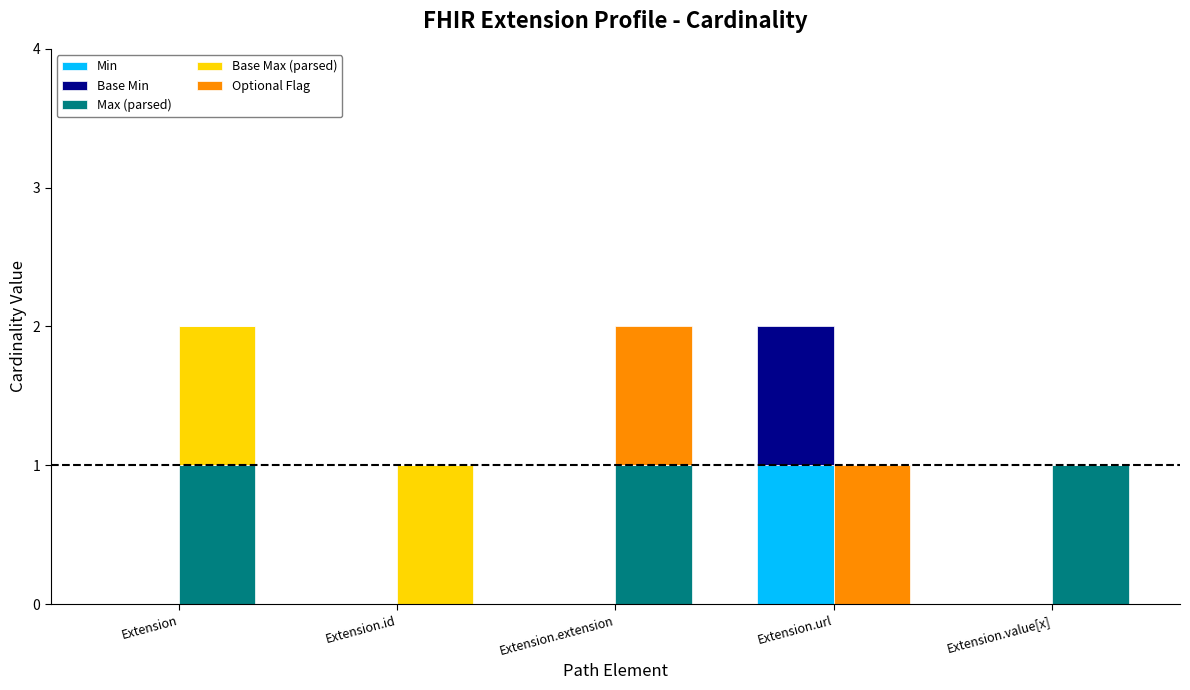

Reading left to right, transcribe all the data shown in this chart.

Min: 0	0	0	1	0
Base Min: 0	0	0	1	0
Max (parsed): 1	0	1	0	1
Base Max (parsed): 1	1	0	0	0
Optional Flag: 0	0	1	1	0